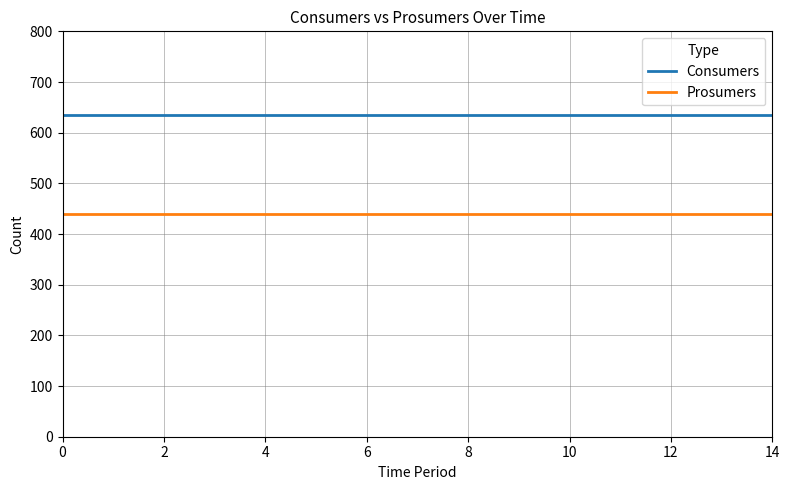

Which series has the largest total across all categories?

Consumers